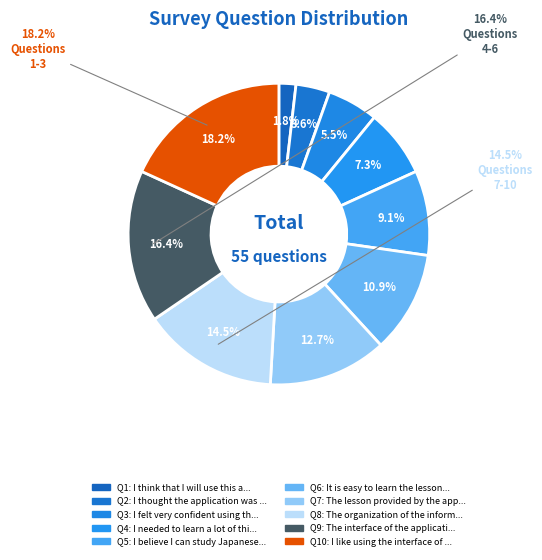

How many slices are in this pie chart?

10